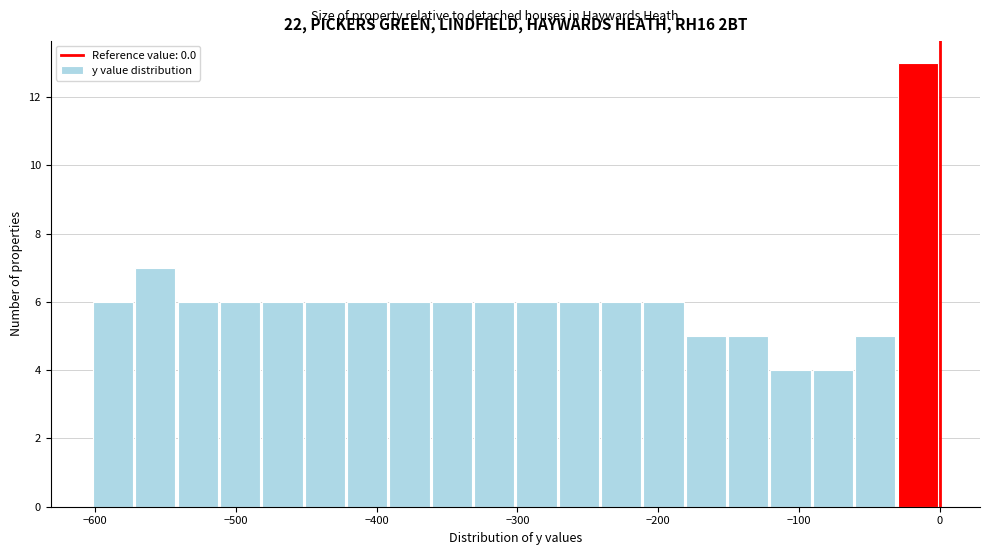

Around what value on the x-axis is the tallest bar? Give the approximate position of its centre, as read against the axis.

-20